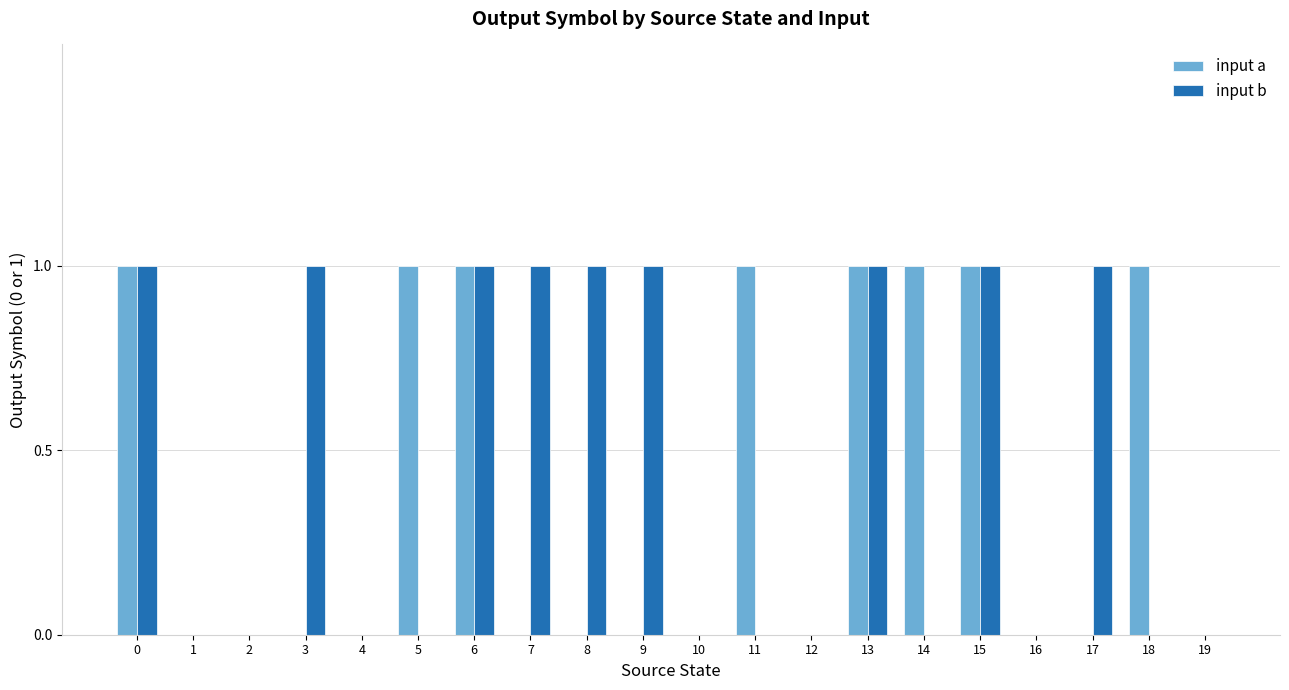

Is the value of input b at 4 greater than the value of input a at 18?

No